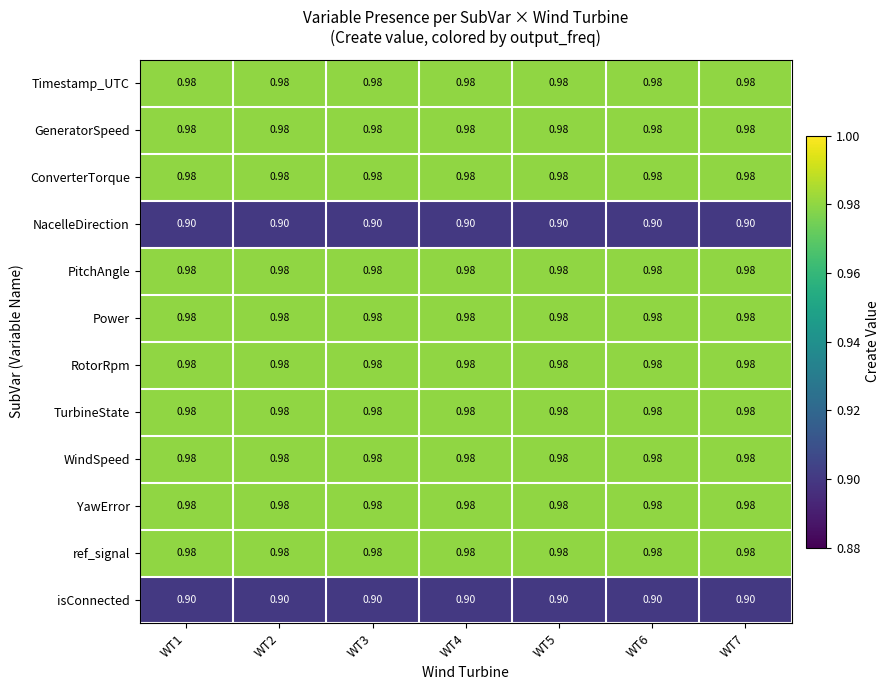

At how many categories does at least one series exceed 0?

7